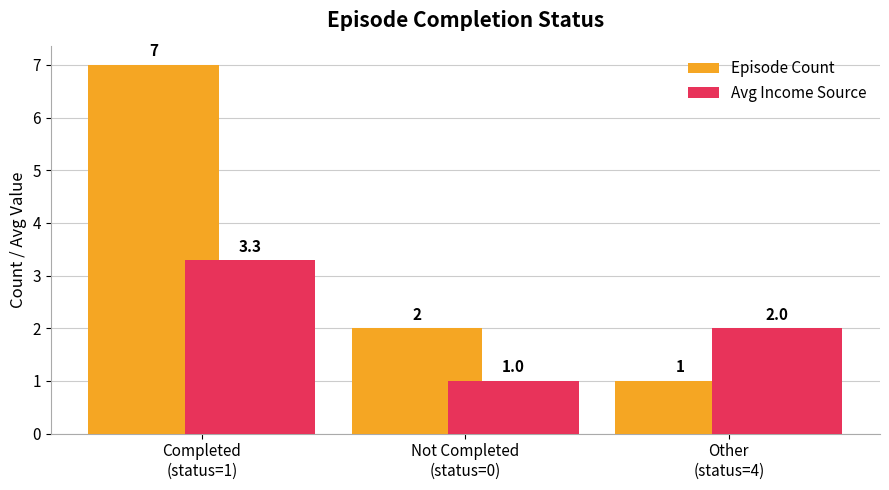

Rank the series at Completed
(status=1) from highest to lowest value.

Episode Count, Avg Income Source